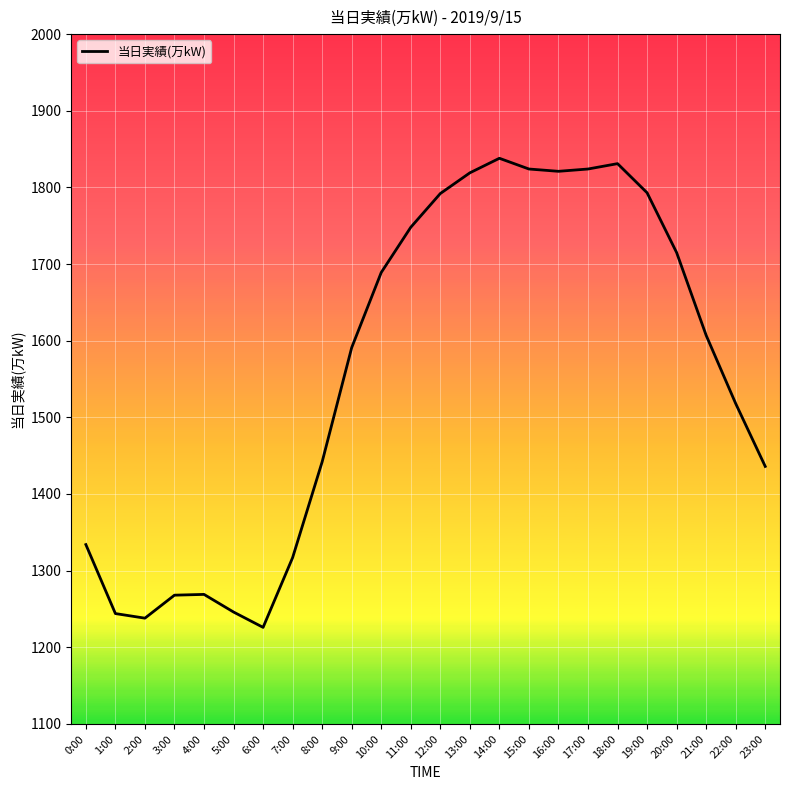

Approximately how many times larger is the value at 4:00 compared to 1:00?

1.0